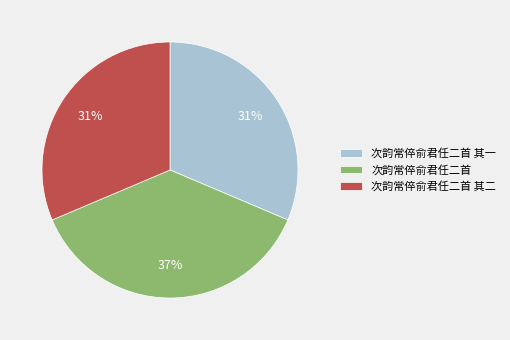

What is the ratio of the value at 次韵常倅俞君任二首 其二 to the value at 次韵常倅俞君任二首?

0.8